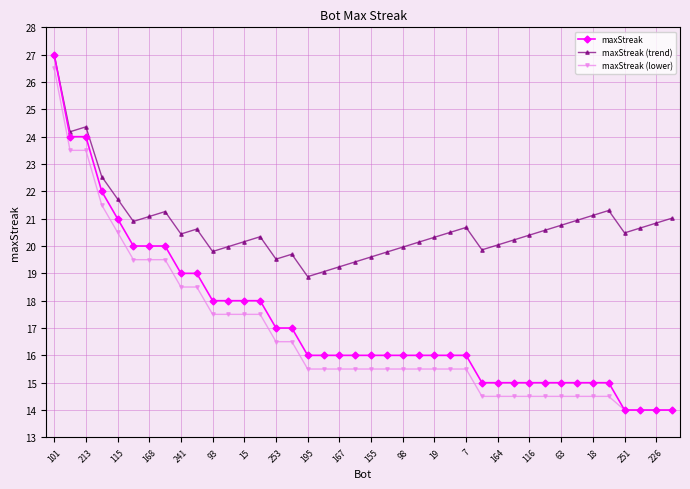

Which series has the largest total across all categories?

maxStreak (trend)